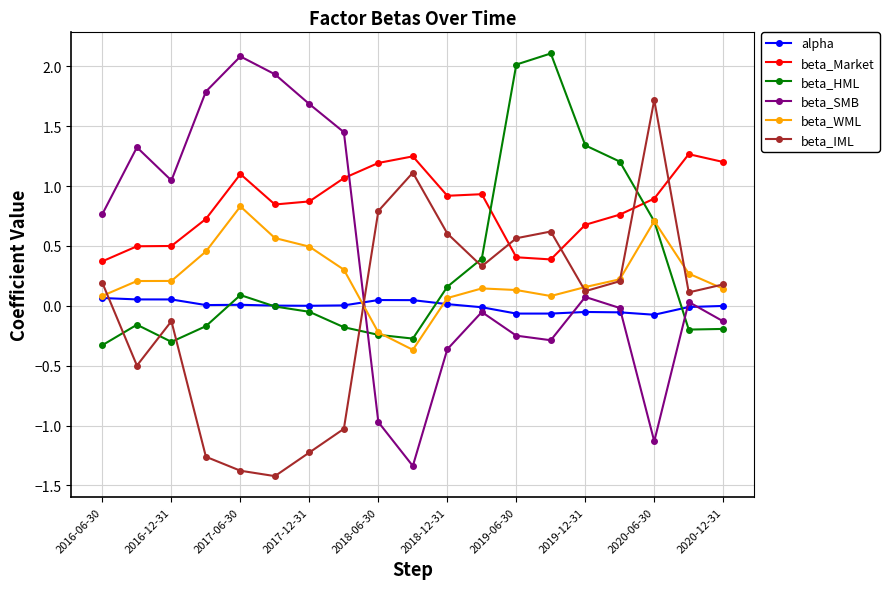

What is the maximum value shown in the chart?

2.1